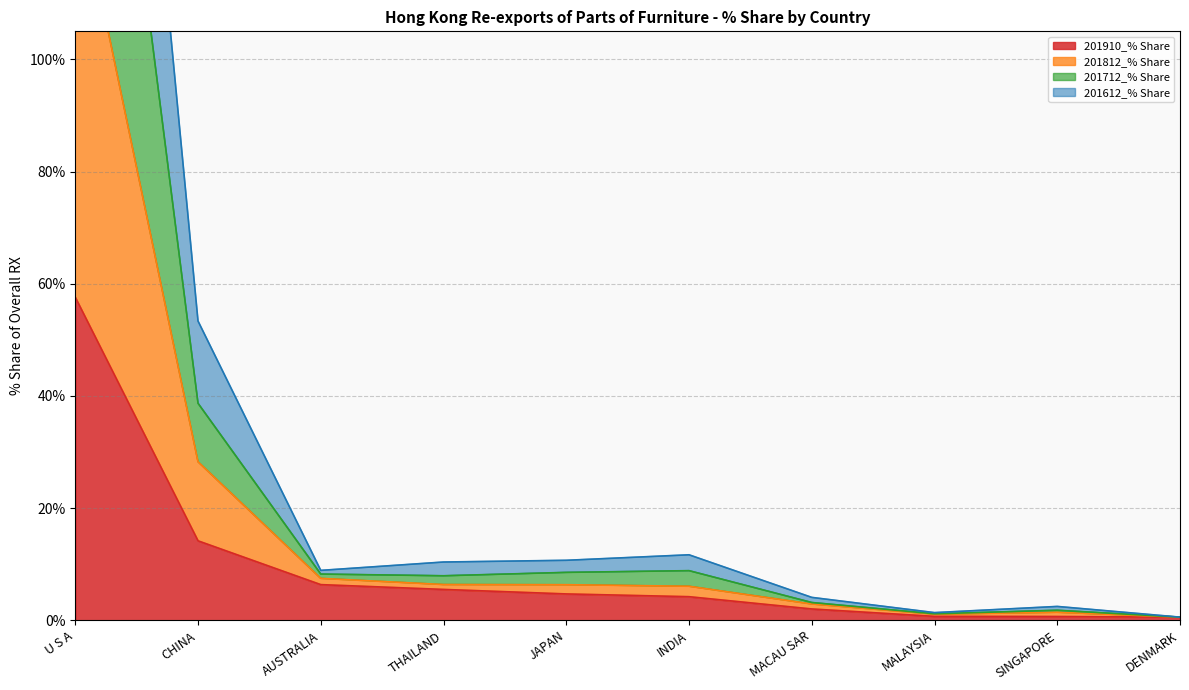

In 201812_% Share, how many points are lower than both neighbors (excluding endpoints)?

2